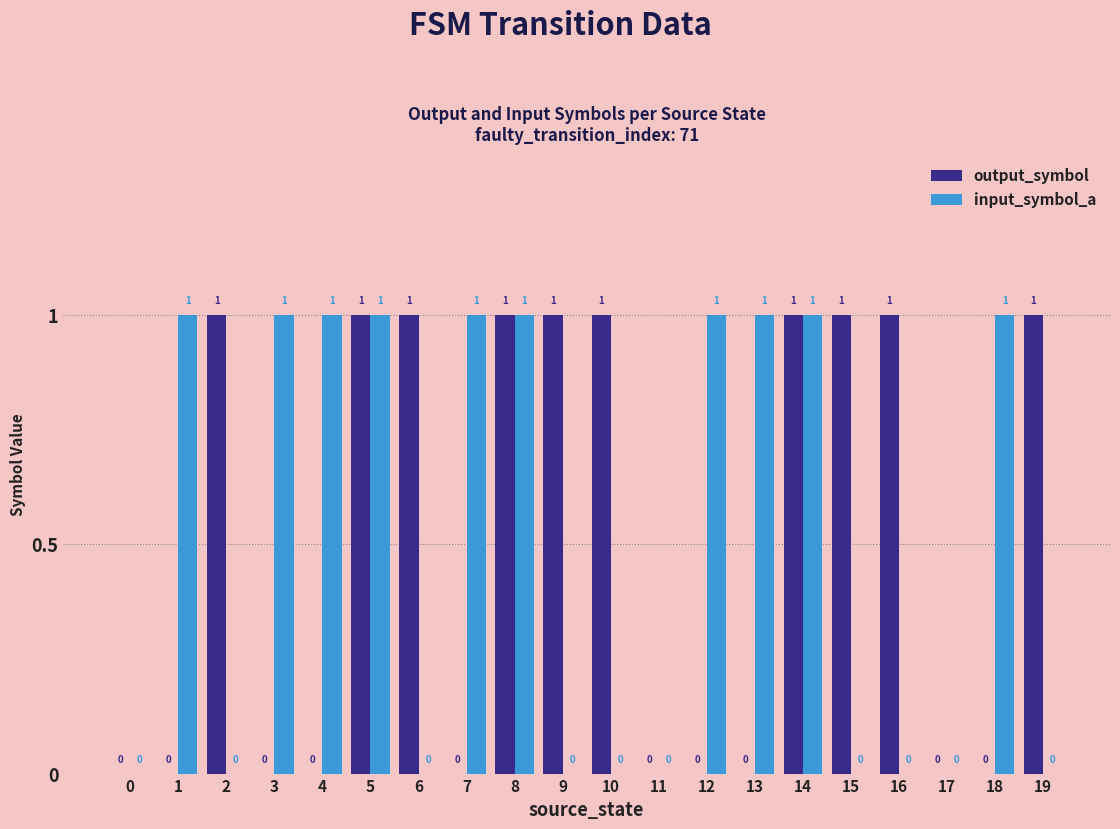

How many groups of bars are there?

20